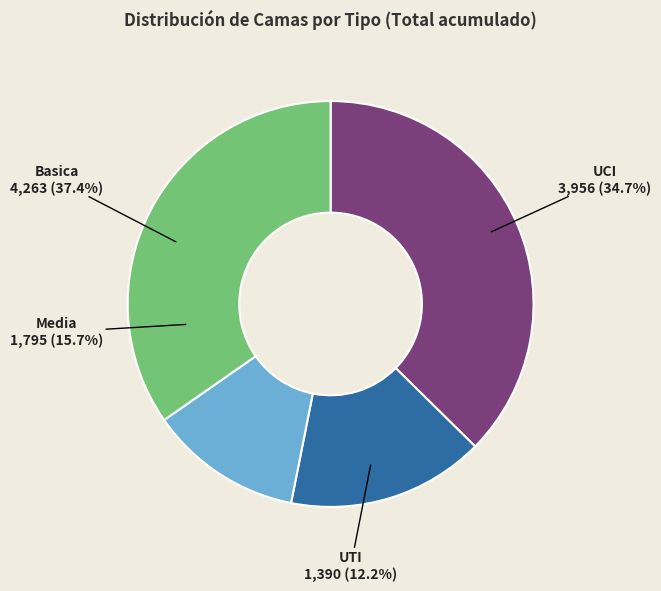

Which slice is the smallest?

UTI